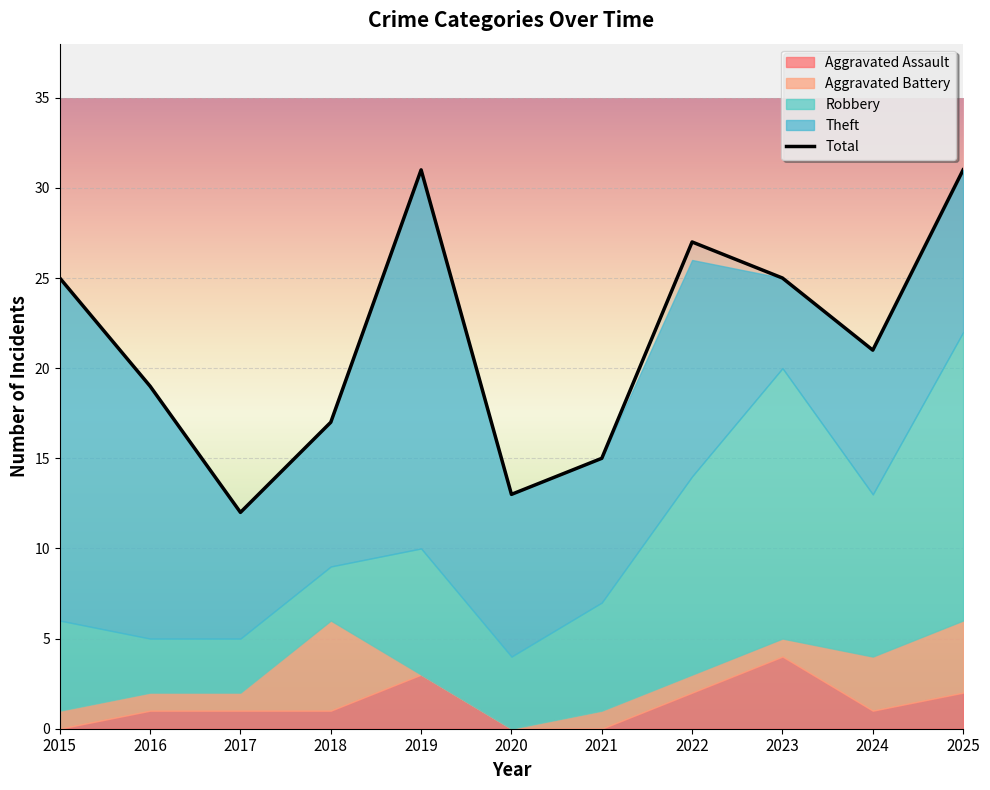

At 2017, list the series in order from largest to smallest.

Total, Theft, Robbery, Aggravated Assault, Aggravated Battery